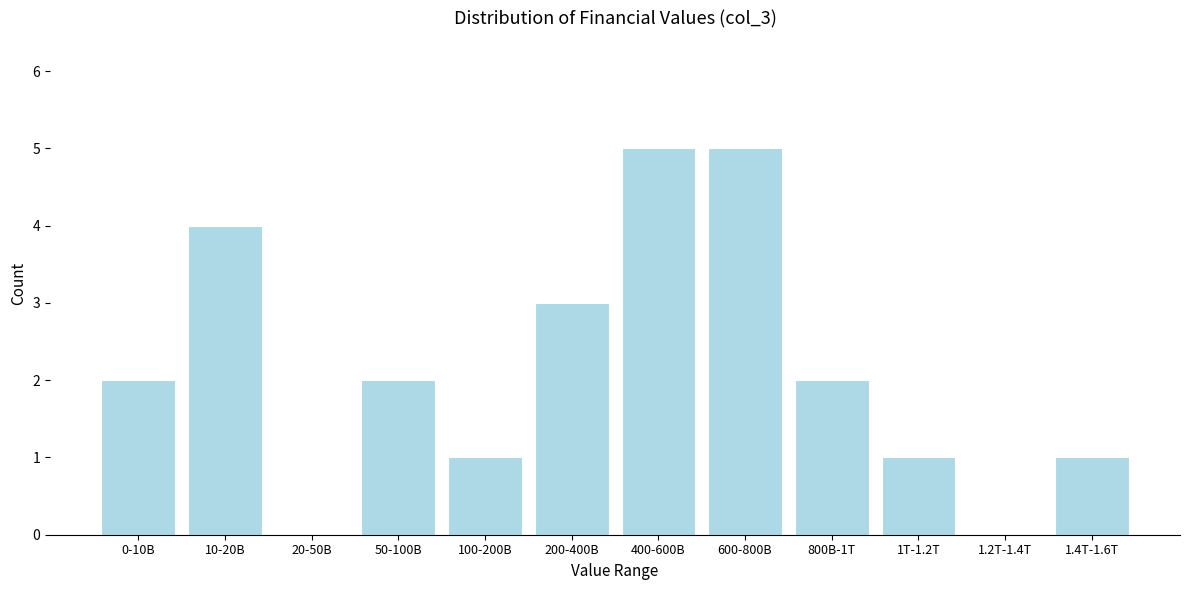

Reading right to left, list all the values displayed in this chart.

1.4T-1.6T=1	1.2T-1.4T=0	1T-1.2T=1	800B-1T=2	600-800B=5	400-600B=5	200-400B=3	100-200B=1	50-100B=2	20-50B=0	10-20B=4	0-10B=2